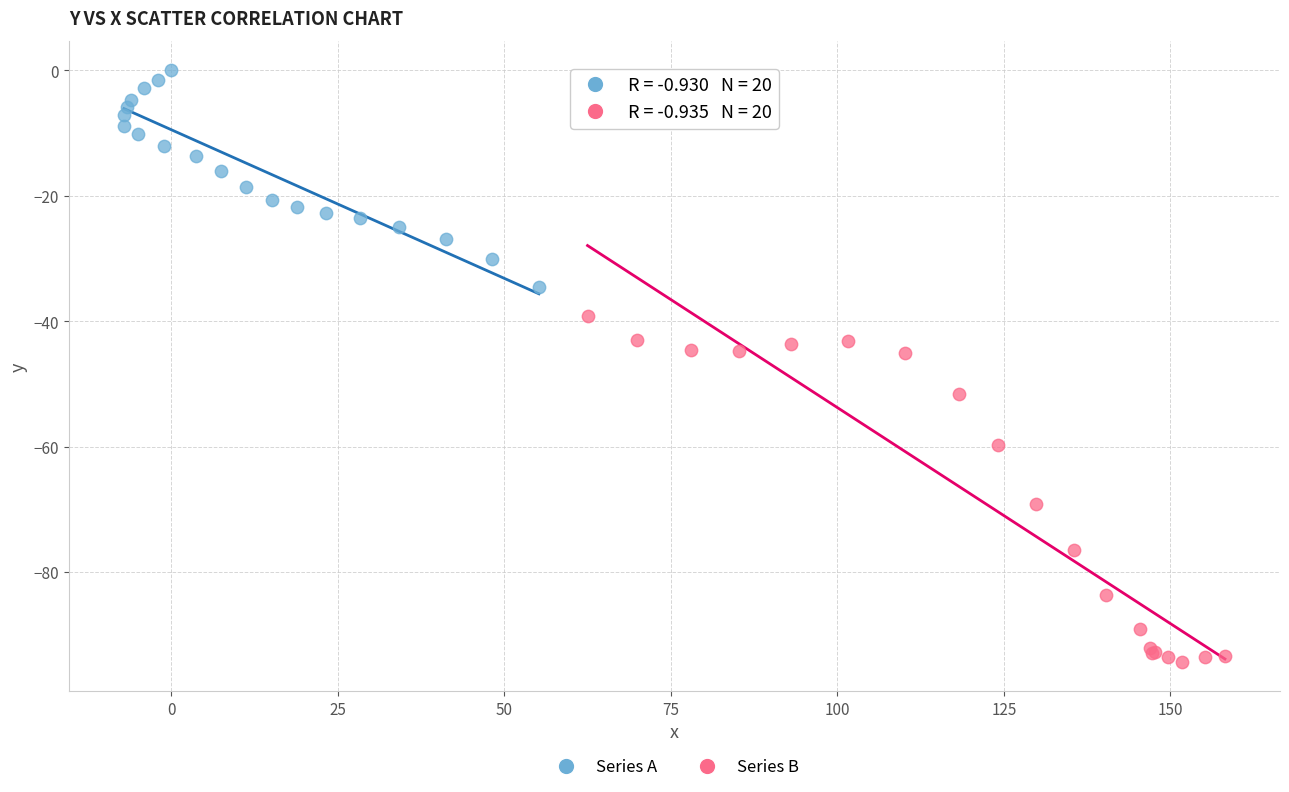

Which series reaches the maximum Y coordinate?

Series A